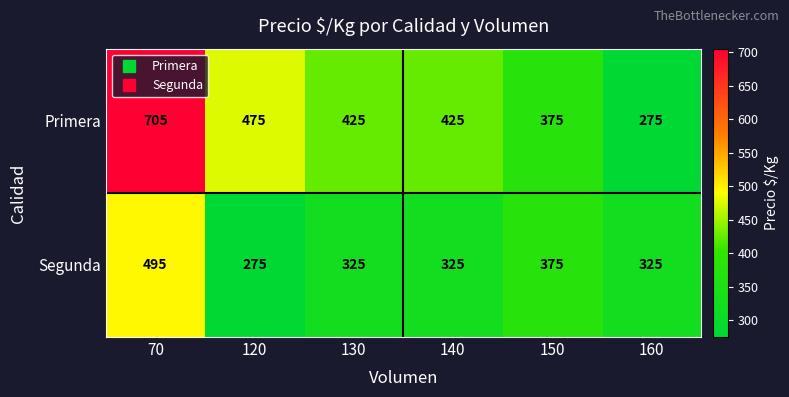

How many categories are shown in the chart?

6